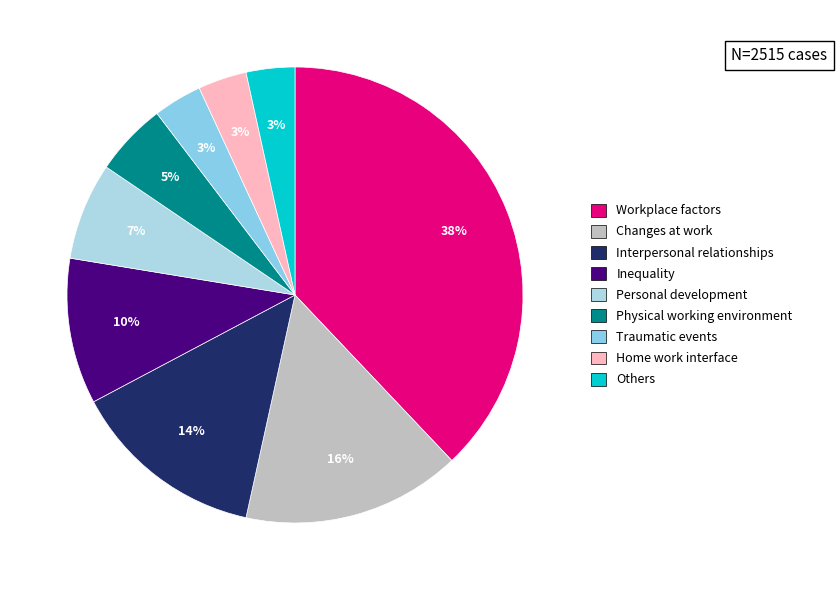

How many slices are in this pie chart?

9